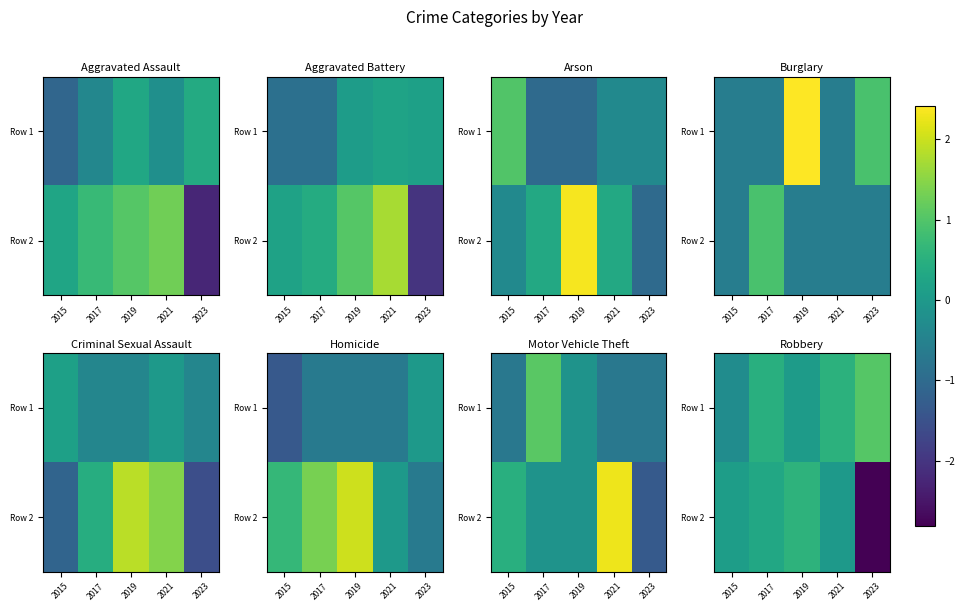

Count the number of categories in the chart.

5